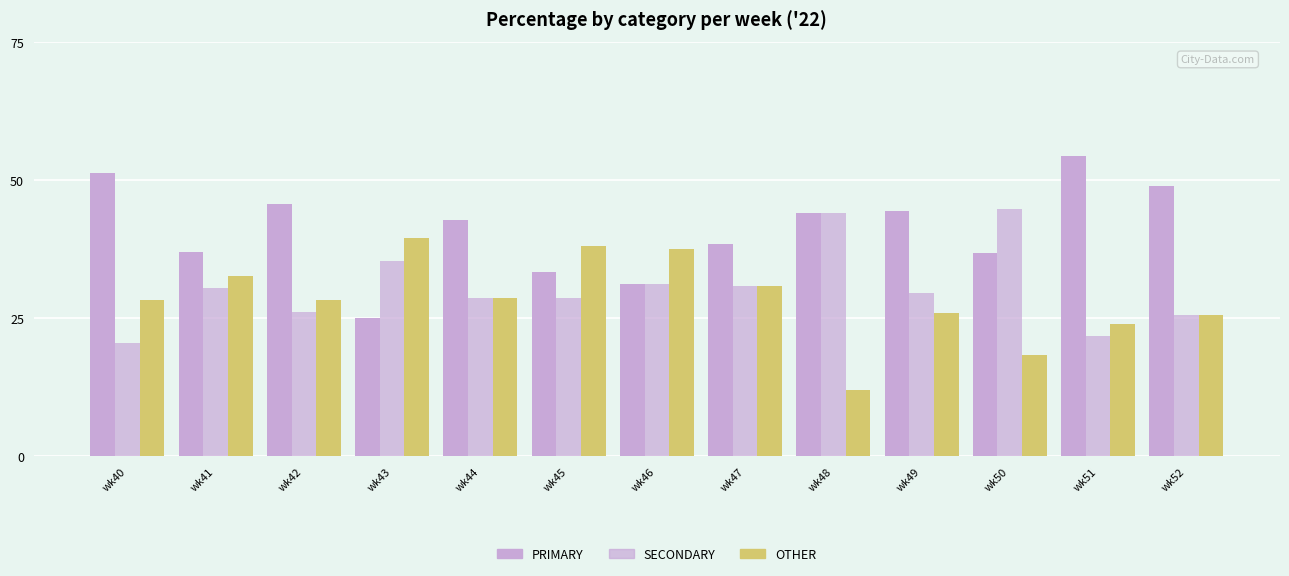

What is the spread (max minus min) of values at wk44?

14.3